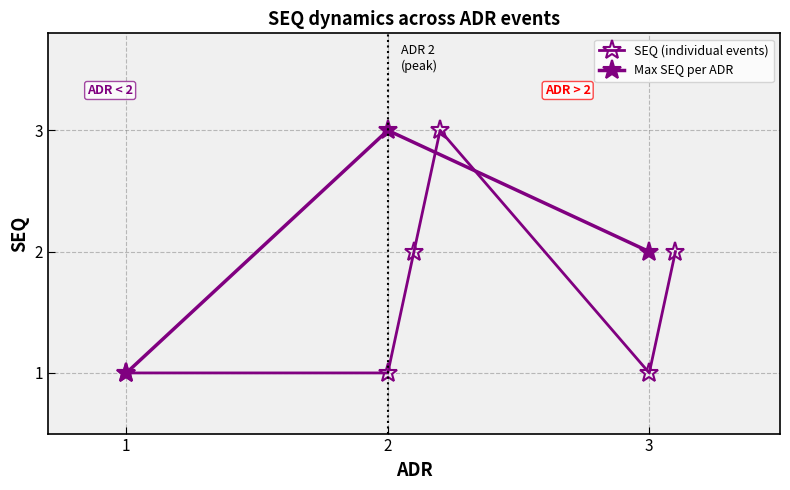

What is the change in value from 2 to 3?

-1